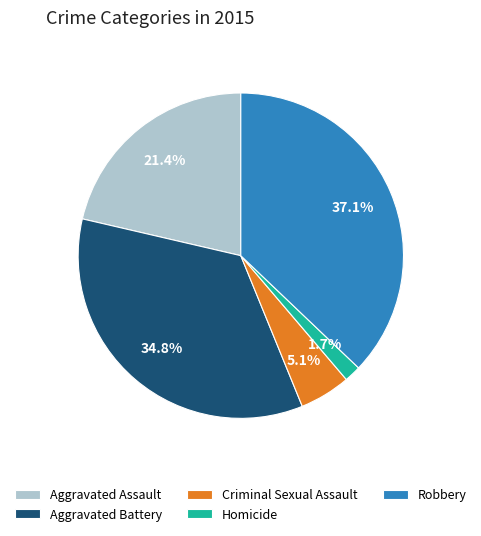

Is it true that Robbery is 25% of the pie?

False